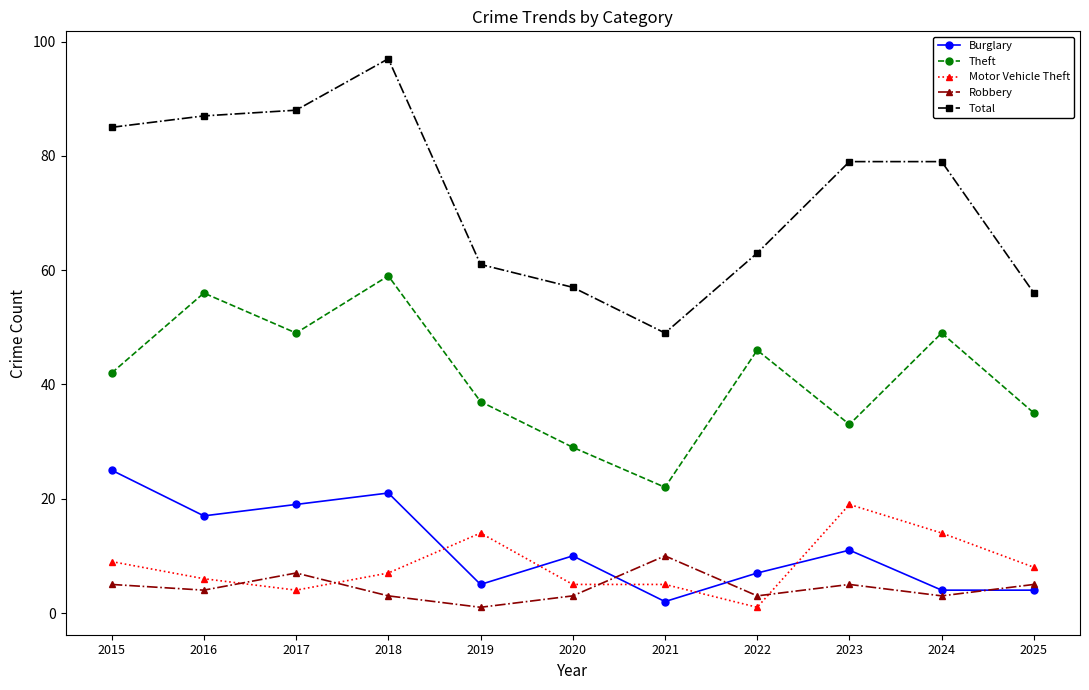

Which series has the largest range (max minus min)?

Total